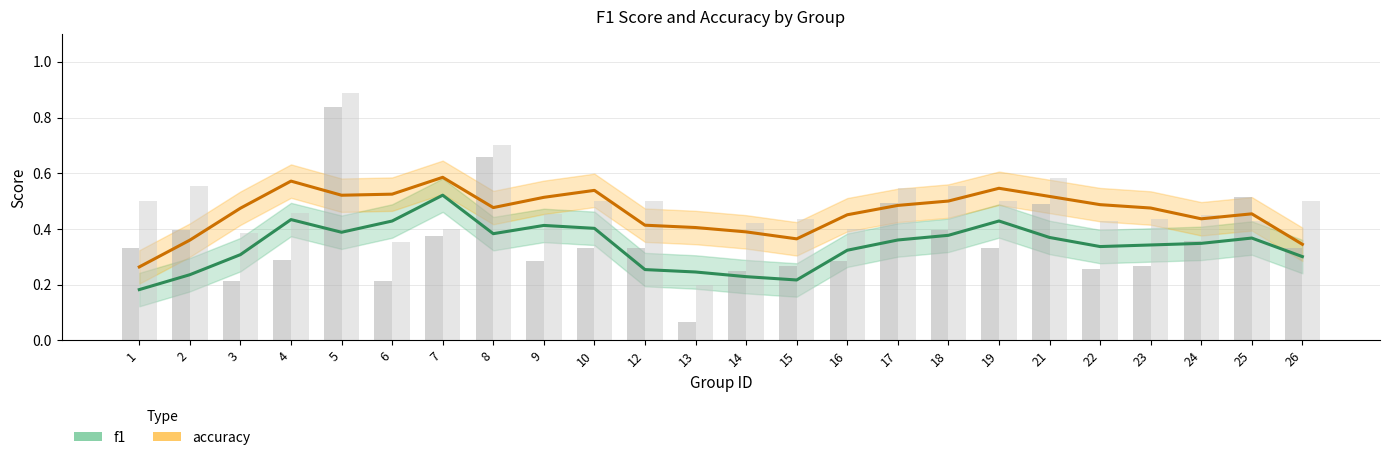

Which label corresponds to the largest value in the chart?

7